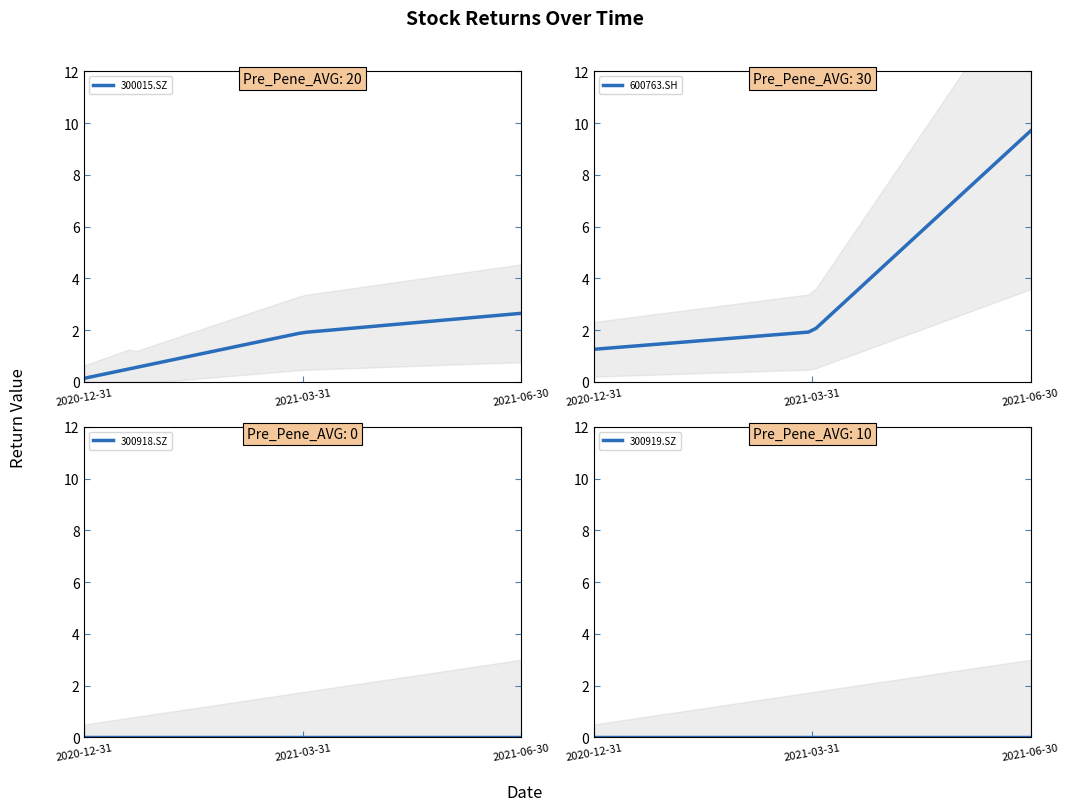

True or false: 300918.SZ has a value of 0.0 at 2021-06-30.

True